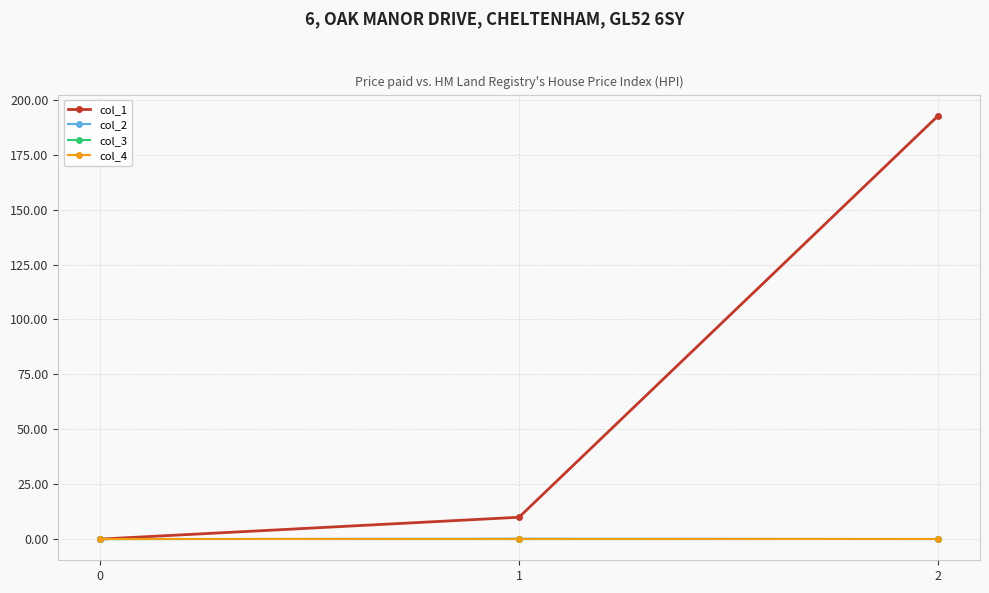

True or false: col_1 has a value of 68.1 at 2.

False